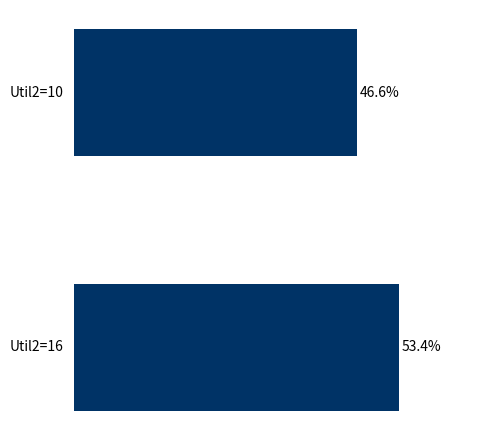

List the labels in order of value, largest first.

Util2=16, Util2=10